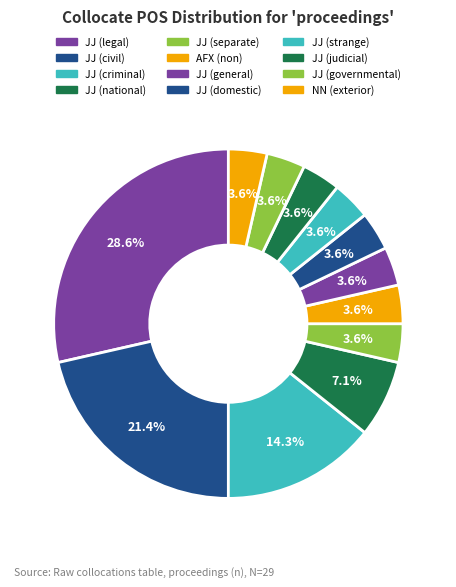

To the nearest percent, what is the average slice percentage?

8%